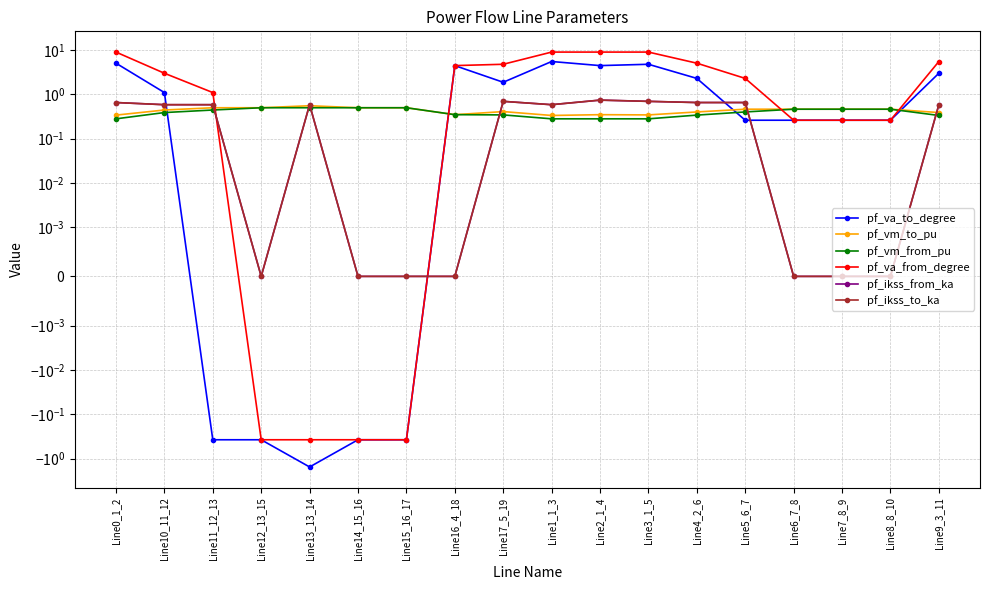

True or false: pf_vm_from_pu and pf_vm_to_pu cross at least once.

False